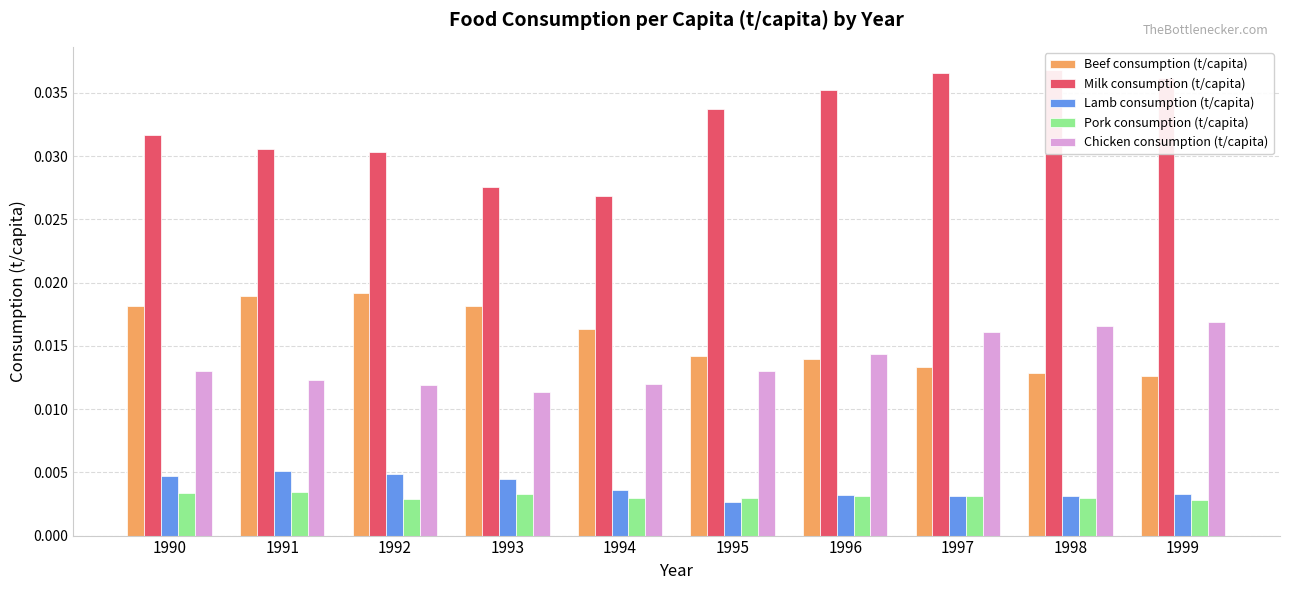

Count the number of categories in the chart.

10